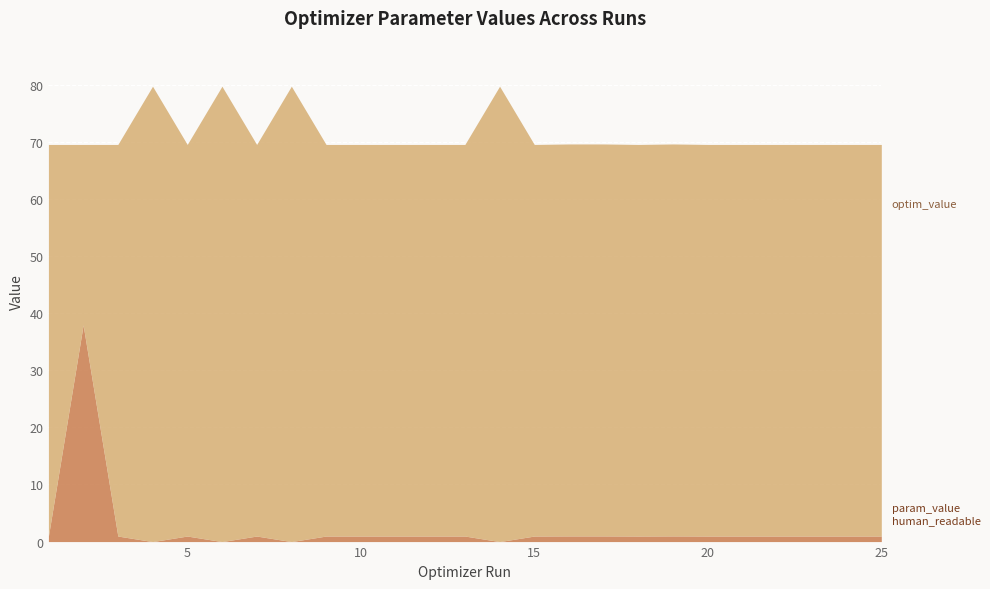

Rank the series by their maximum value, from highest to lowest.

optim_value, param_value_human_readable